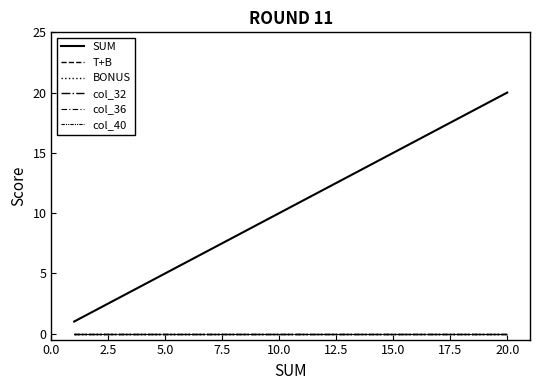

Which series has the largest range (max minus min)?

SUM